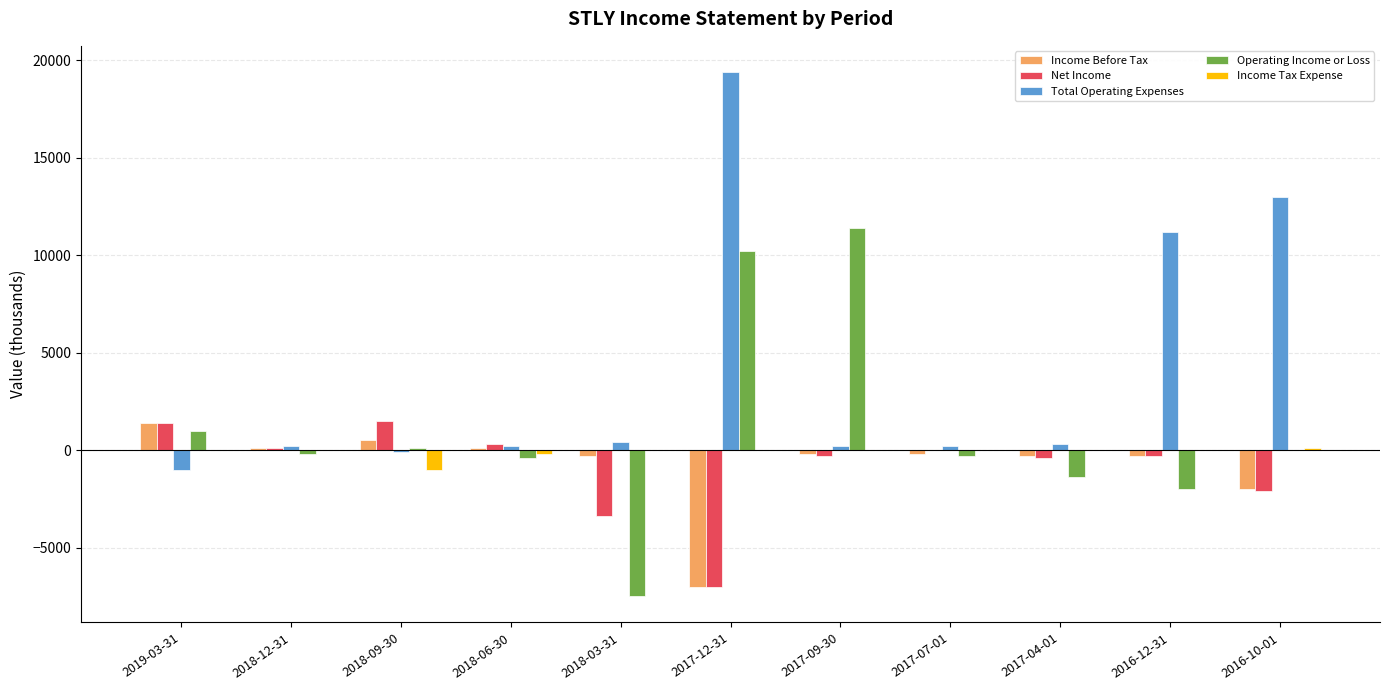

Count the number of data series in this chart.

5